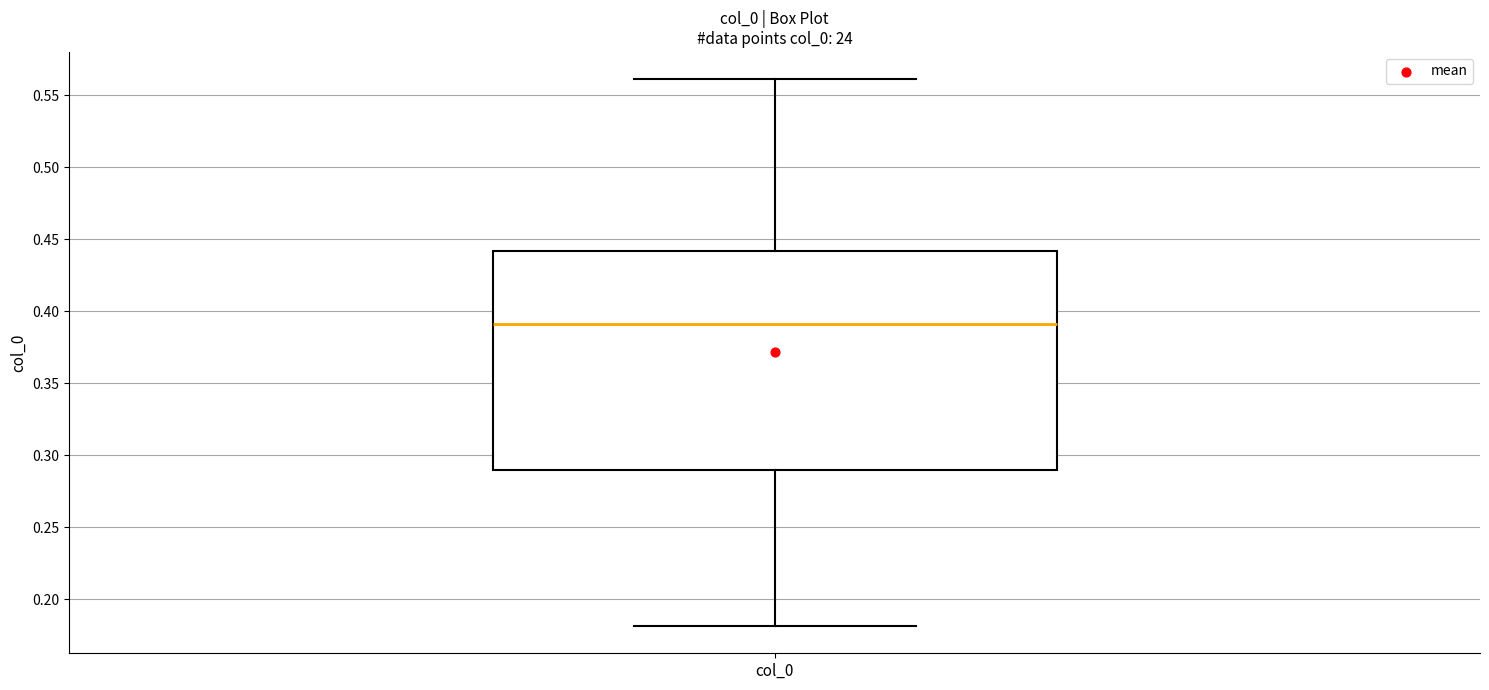

Where does the upper whisker of the box for col_0 end on the y-axis? The values are not printed on the chart, so give them approximately, as read against the axis.

0.56